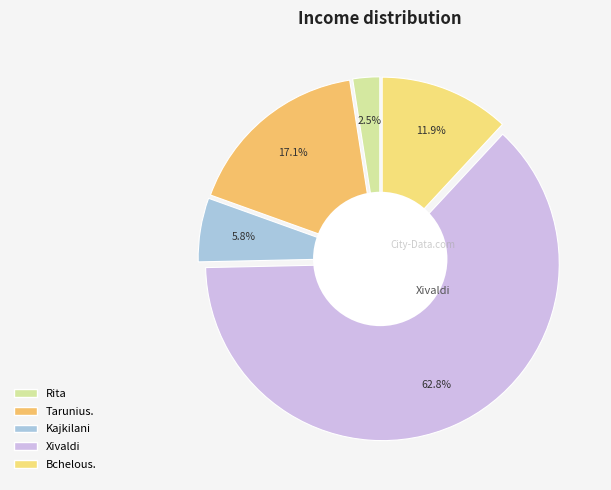

Which category has the smallest portion of the pie?

Rita